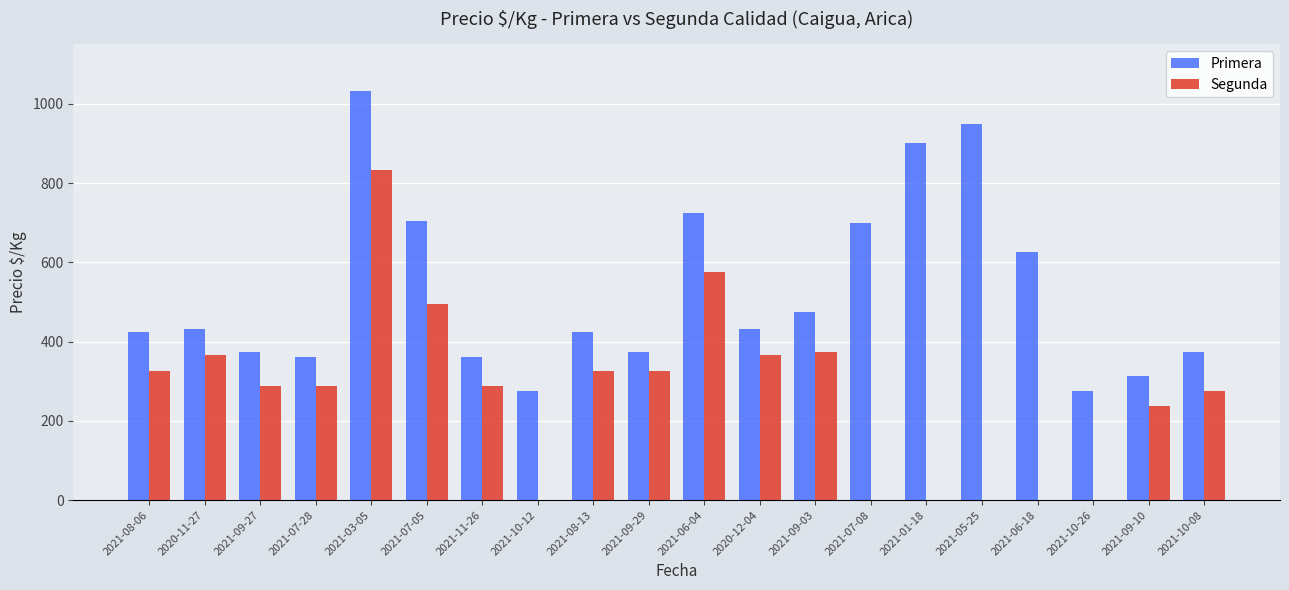

At which category is the sum across all series the highest?

2021-03-05